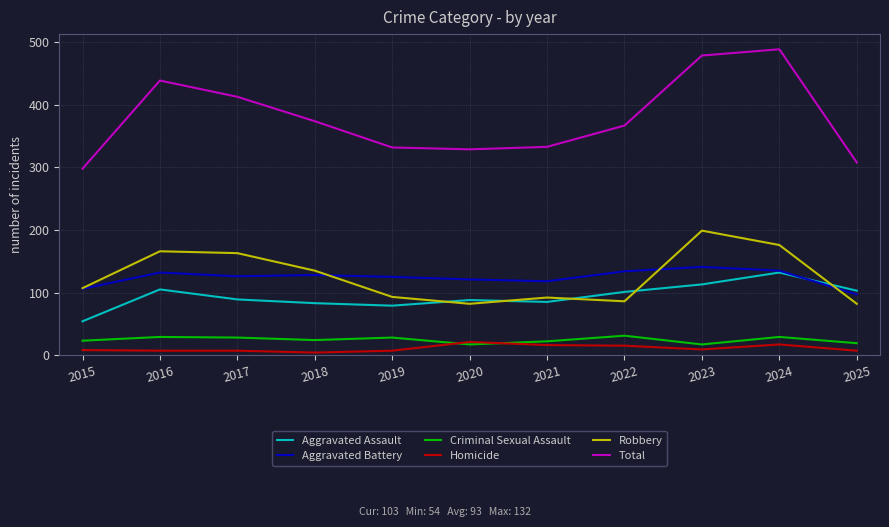

What is the minimum value shown in the chart?

4